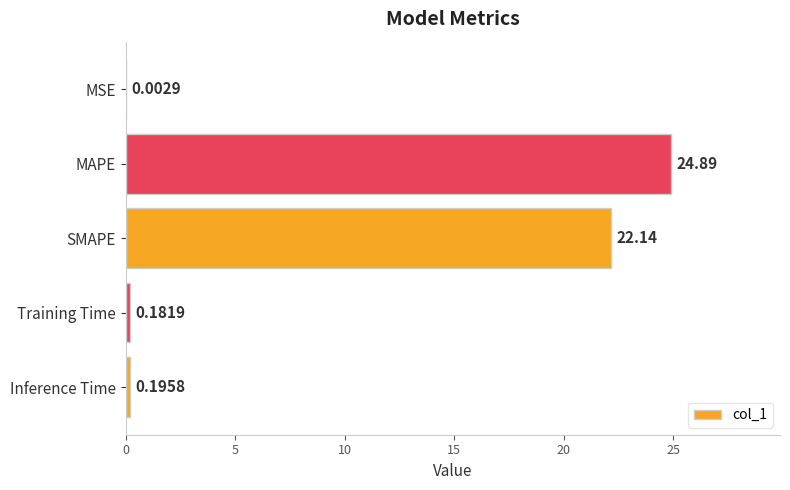

What is the sum of all values?

47.4